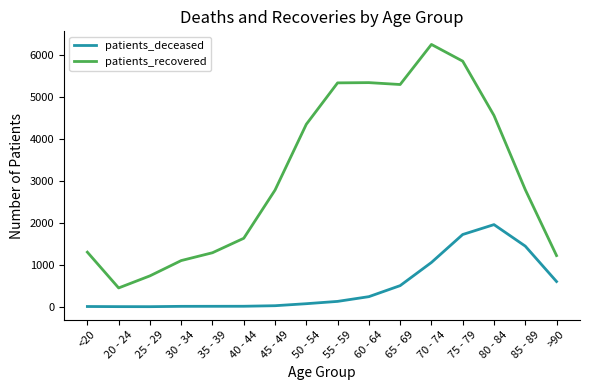

What is the maximum value shown in the chart?

6259